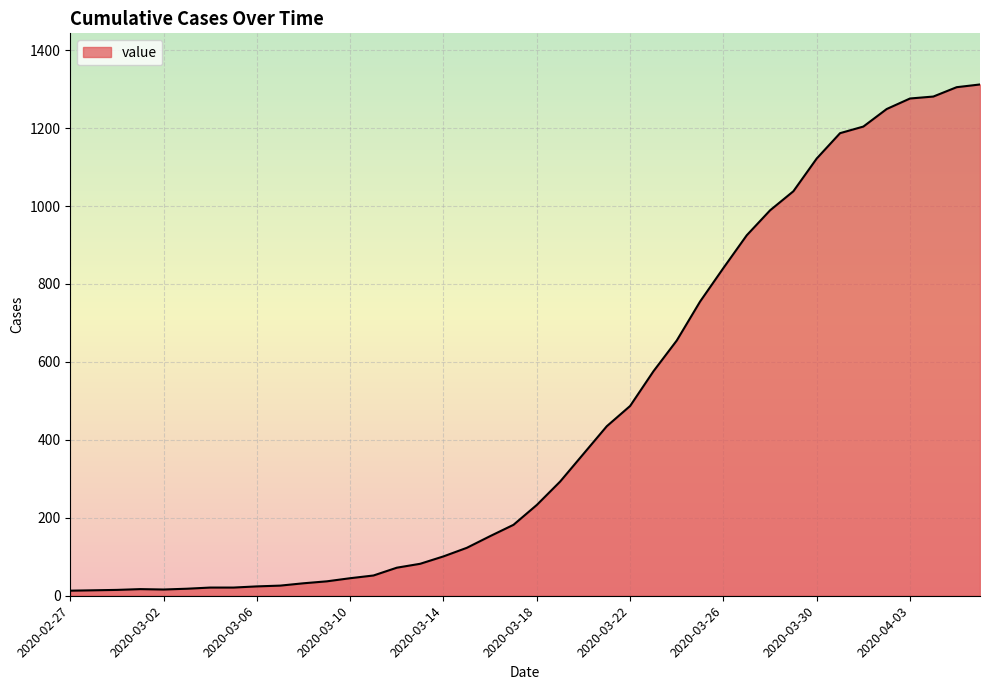

What is the greatest value displayed?

1312